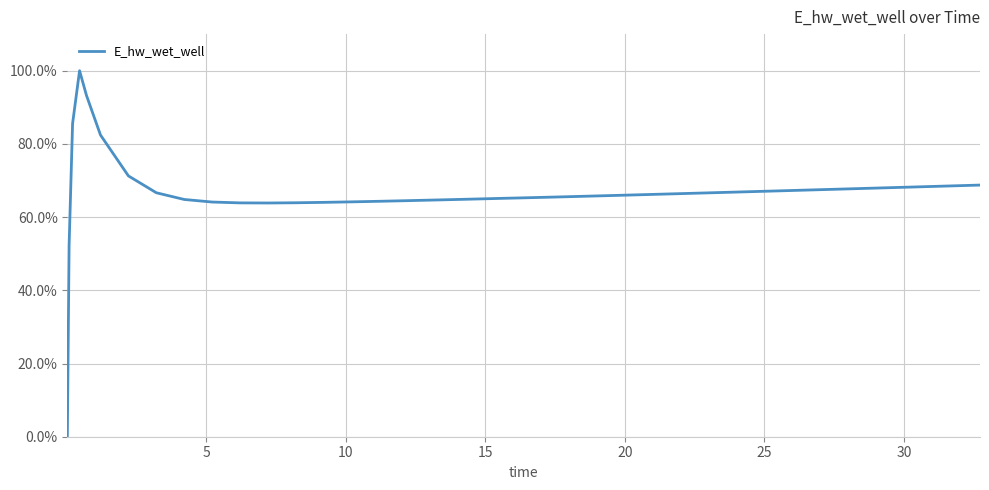

What is the difference between the maximum and minimum values?

100.0